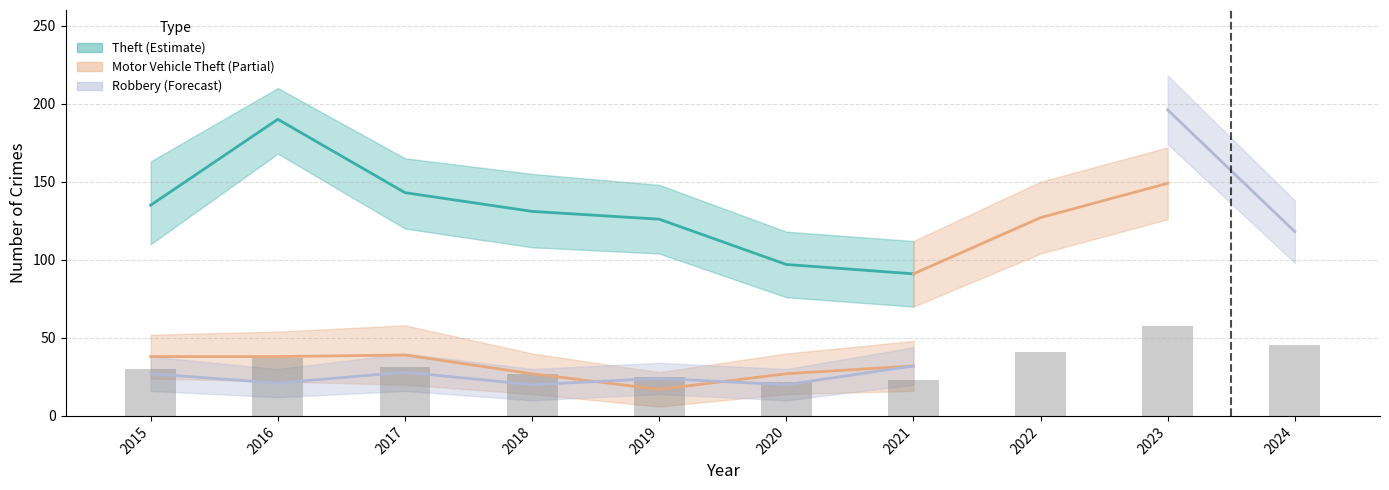

What is the difference between the second highest and minimum values in the Motor Vehicle Theft series?

107